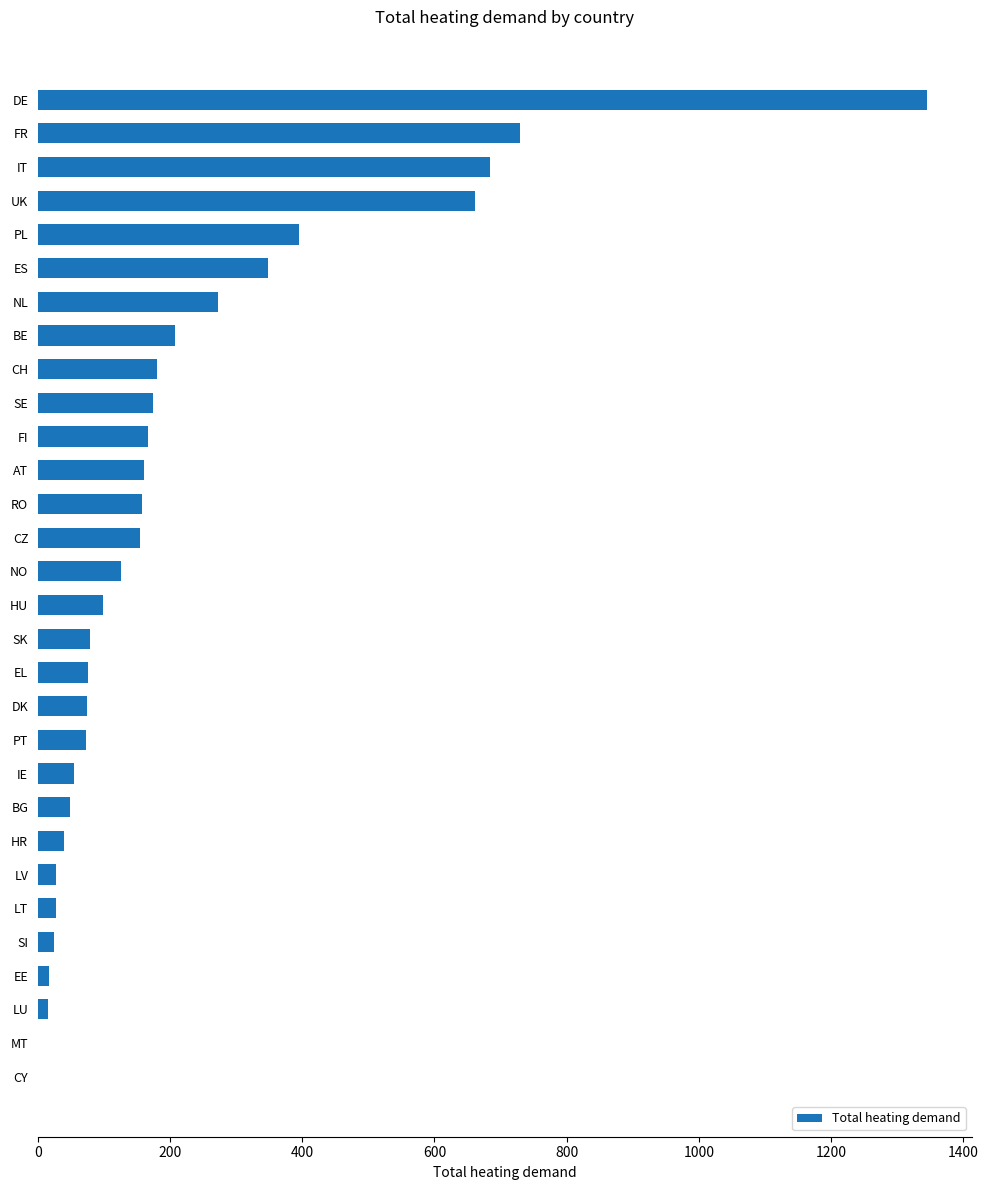

What is the average value?

213.6